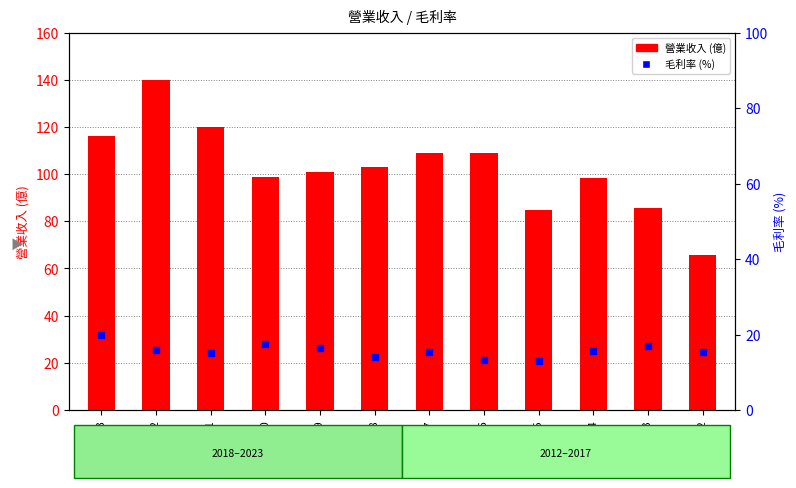

Which series has the largest total across all categories?

營業收入